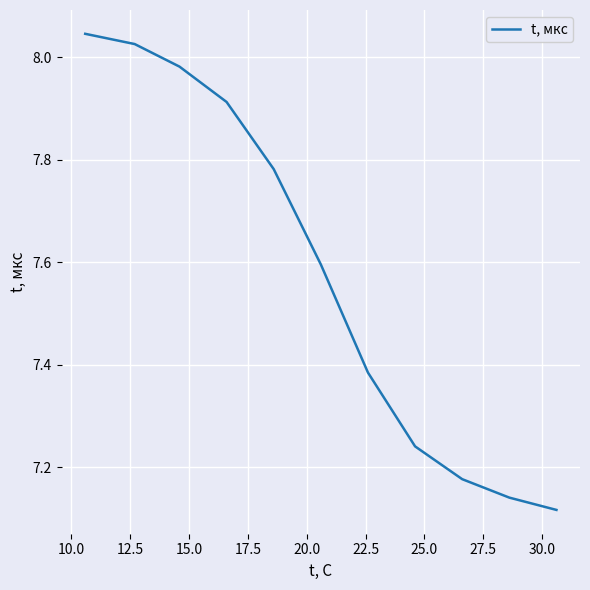

What is the difference between the maximum and minimum values?

0.9